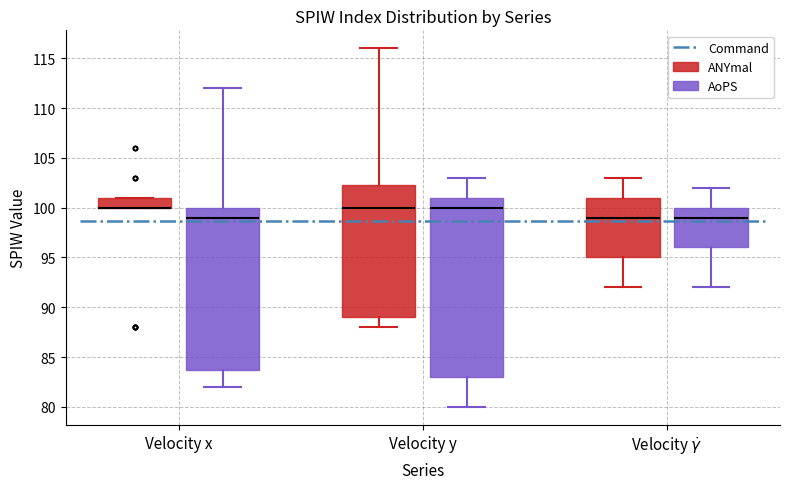

Reading left to right, transcribe this box plot: for each box, give where its median line is, the range the box spans, and where its two whiskers end, as read against the y-axis. The values are not printed on the chart, so give them approximately, as read against the axis.

Velocity x (ANYmal): median 100.0 (drawn on the box's lower edge), box 100.0 to 101.0, whiskers 100.0 to 101.0
Velocity x (AoPS): median 99.0, box 84.0 to 100.0, whiskers 82.0 to 112.0
Velocity y (ANYmal): median 100.0, box 89.0 to 102.5, whiskers 88.0 to 116.0
Velocity y (AoPS): median 100.0, box 83.0 to 101.0, whiskers 80.0 to 103.0
Velocity $\dot{\gamma}$ (ANYmal): median 99.0, box 95.0 to 101.0, whiskers 92.0 to 103.0
Velocity $\dot{\gamma}$ (AoPS): median 99.0, box 96.0 to 100.0, whiskers 92.0 to 102.0